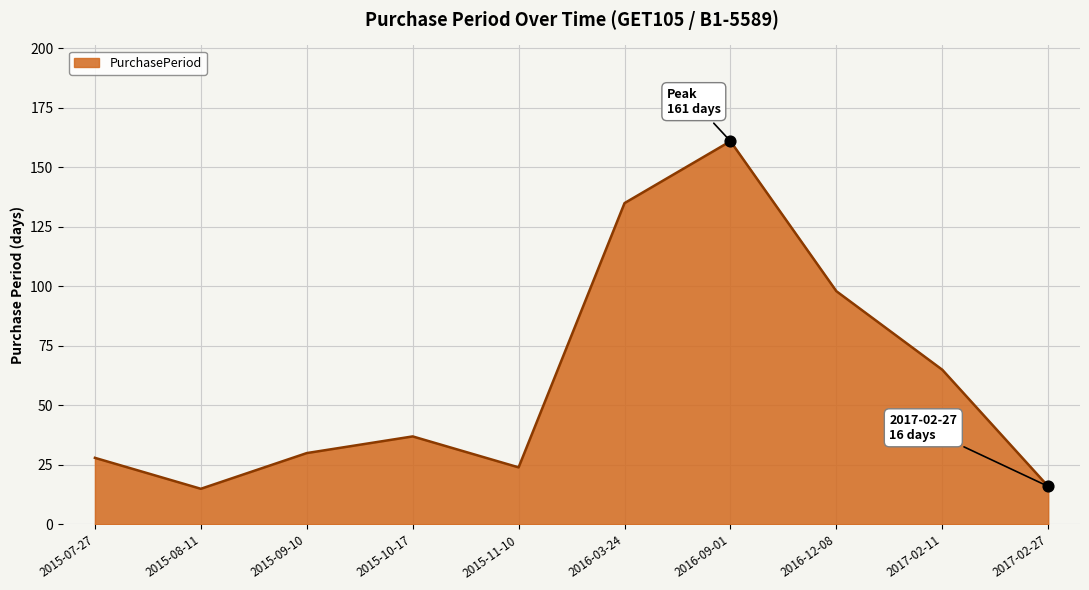

What is the ratio of the value at 2015-10-17 to the value at 2015-09-10?

1.2